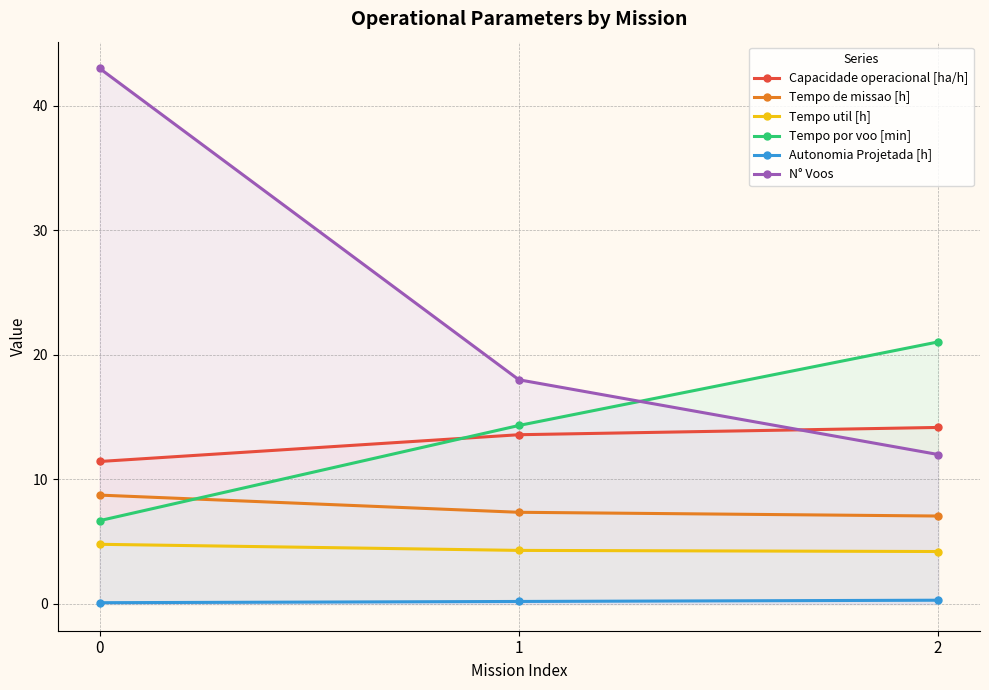

What is the difference between the maximum and minimum values in the Capacidade operacional [ha/h] series?

2.7